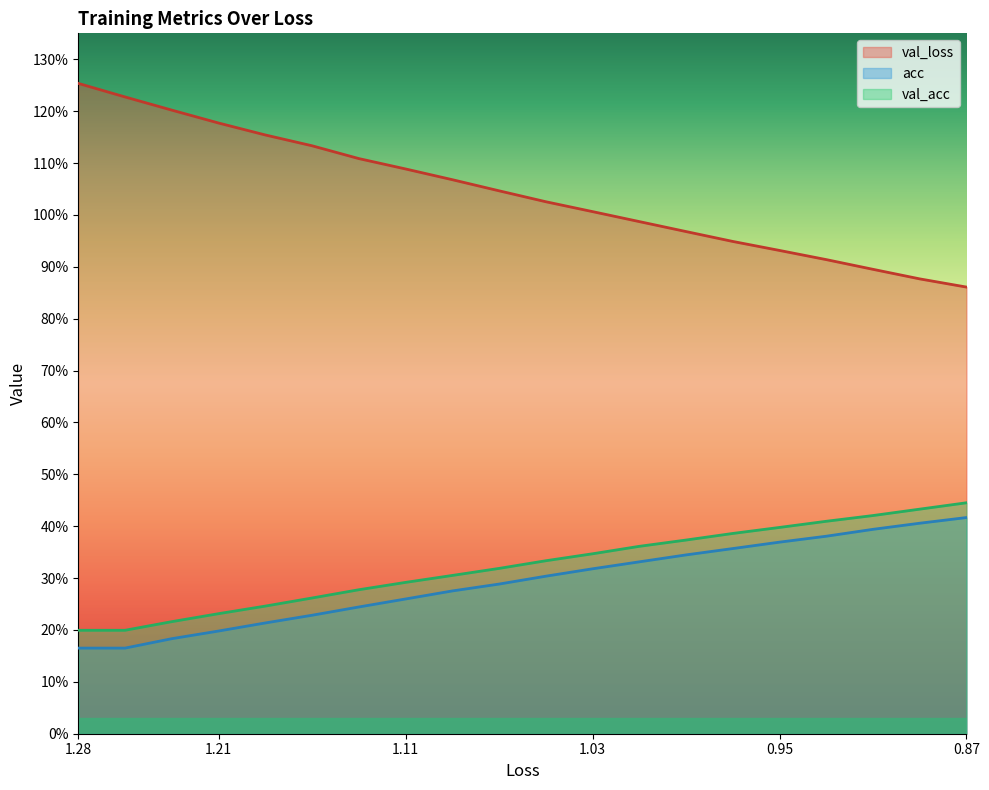

Rank the series by their maximum value, from highest to lowest.

val_loss, val_acc, acc